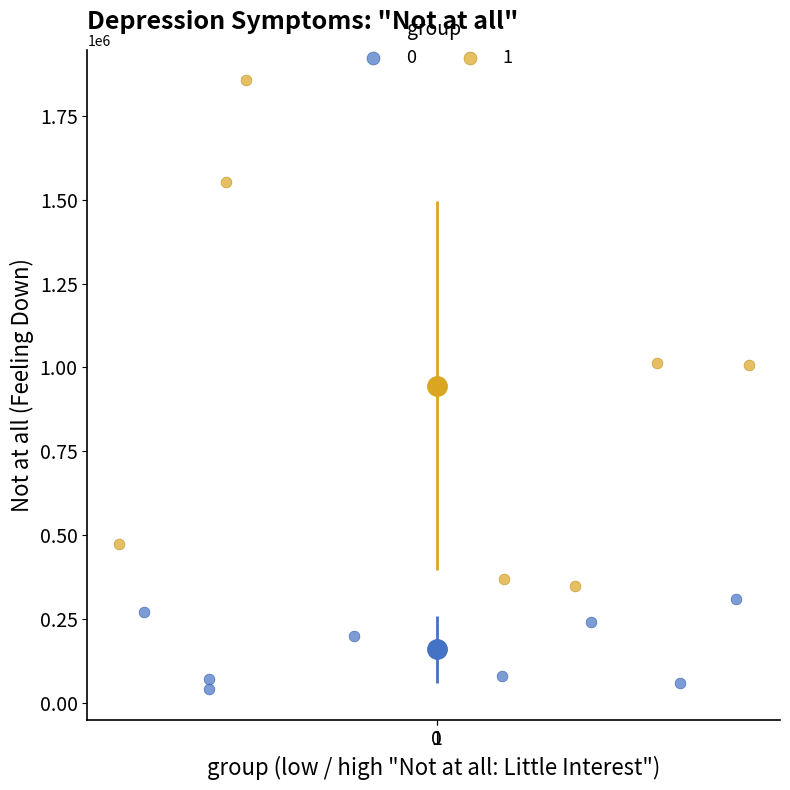

What are all the series names shown in the legend?

0, 1